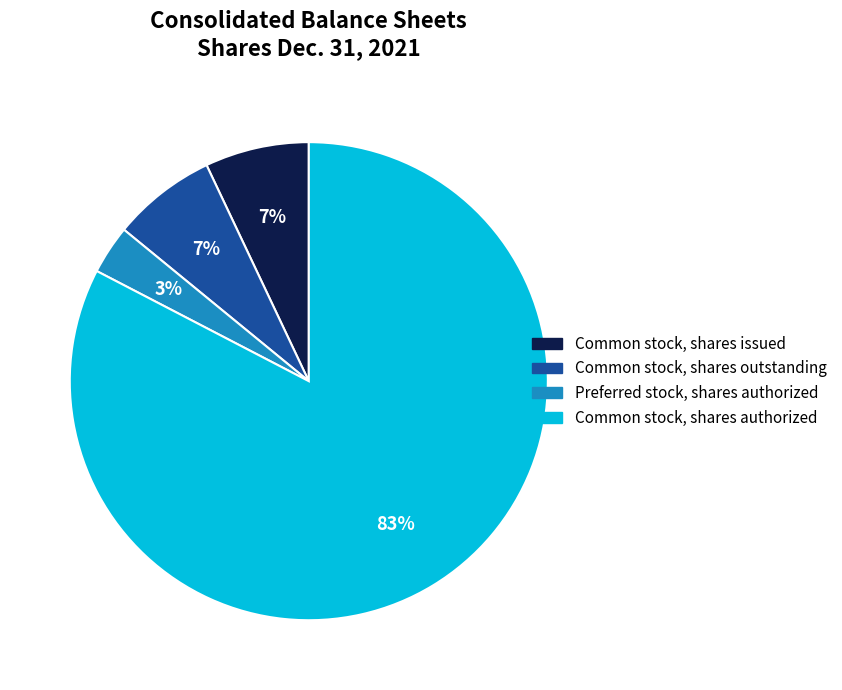

Which has a higher value, Preferred stock, shares authorized or Common stock, shares issued?

Common stock, shares issued